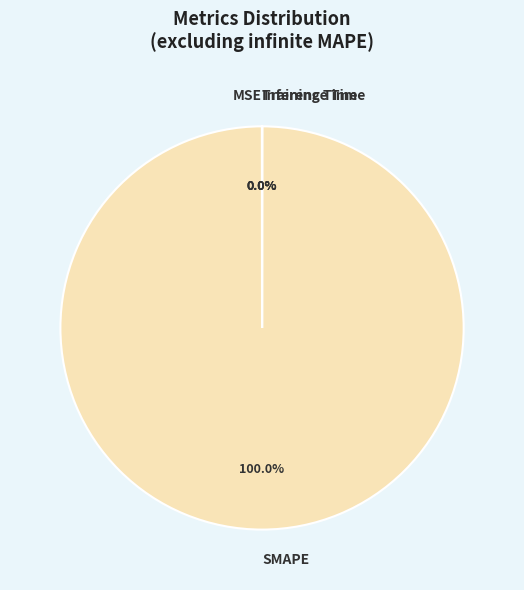

What is the largest slice in the pie chart?

SMAPE